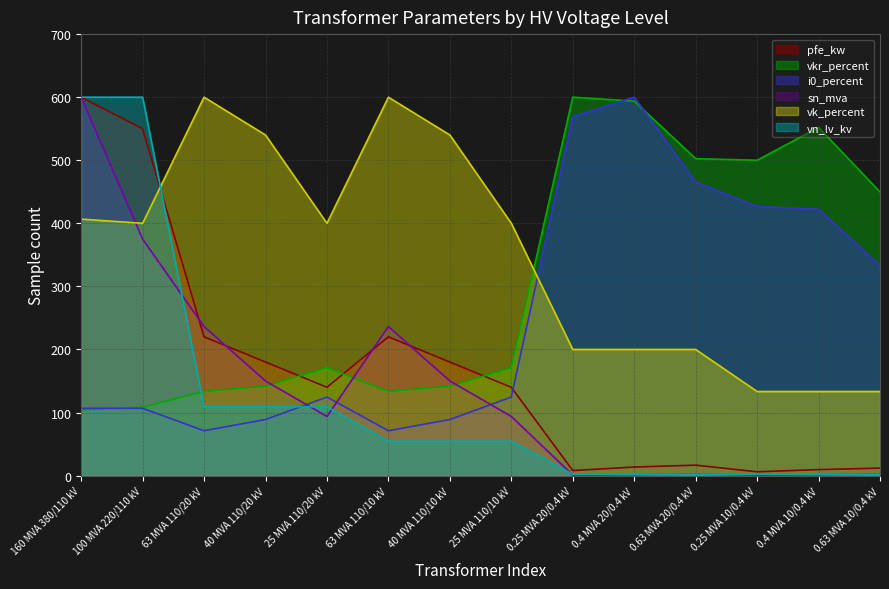

True or false: i0_percent has a value of 71.1 at 63 MVA 110/20 kV.

True